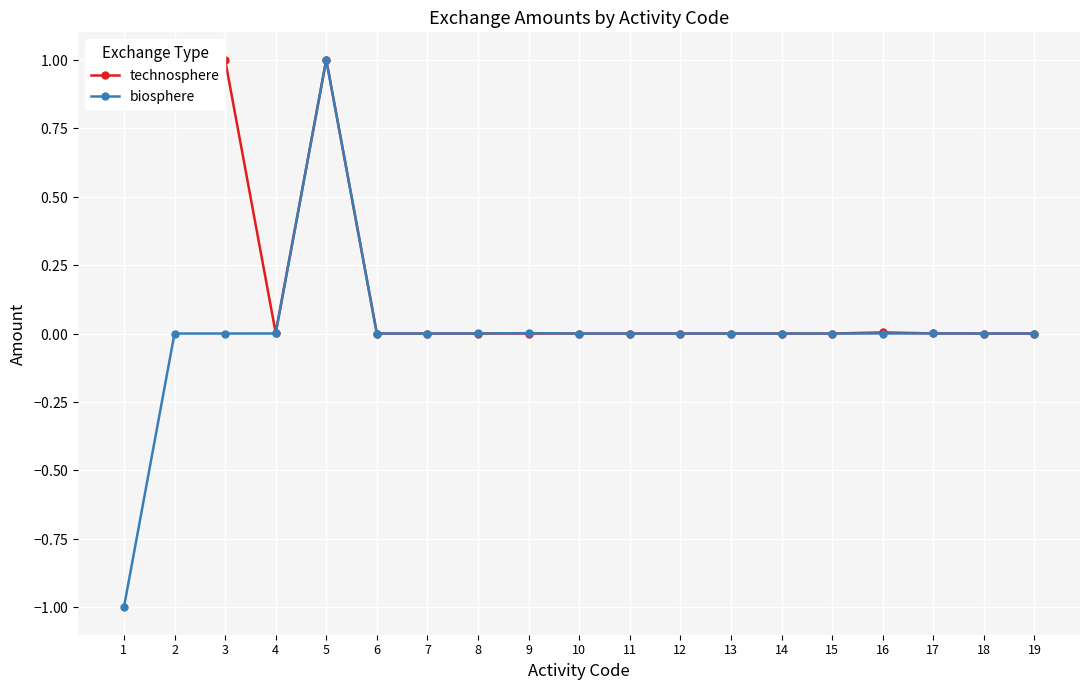

True or false: technosphere has a value of 0.0 at 15.

False